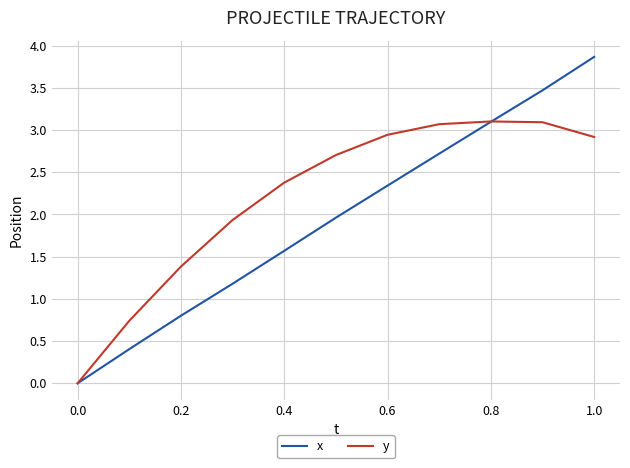

Is this an area chart (filled region under the line)?

No